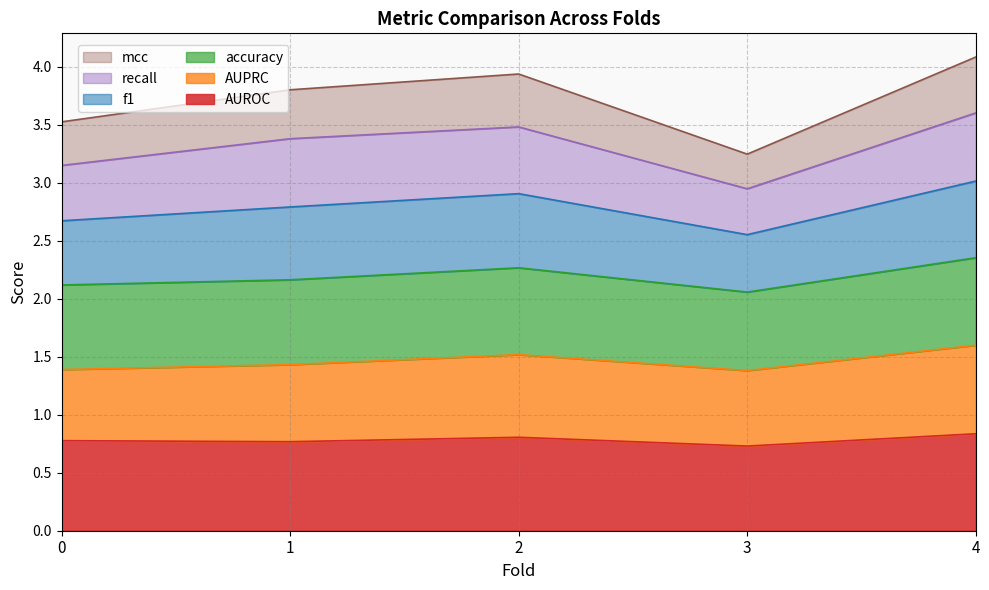

True or false: f1 and AUROC cross at least once.

False